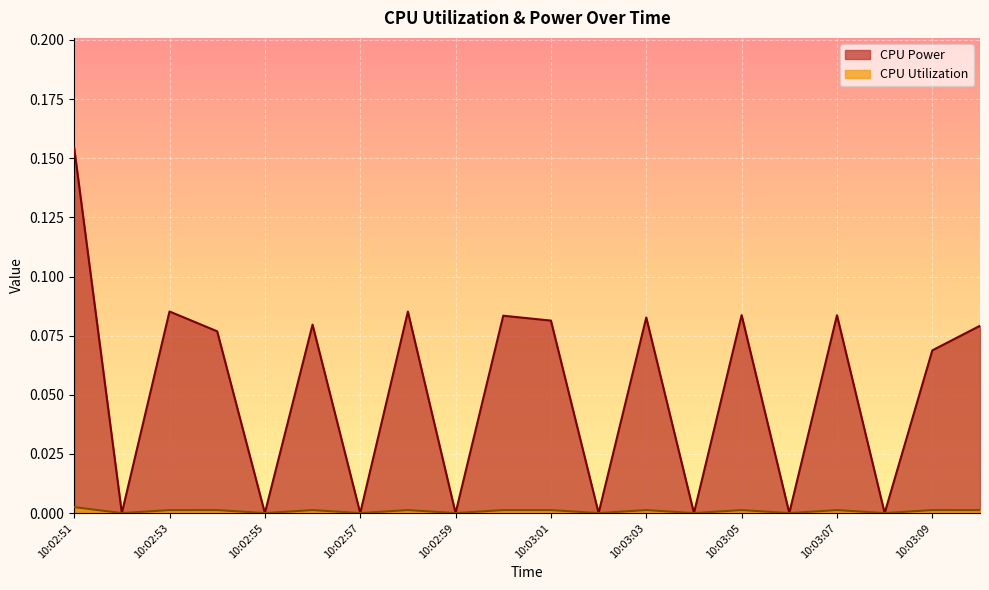

Between 10:03:05 and 10:02:52, which is larger?

10:03:05